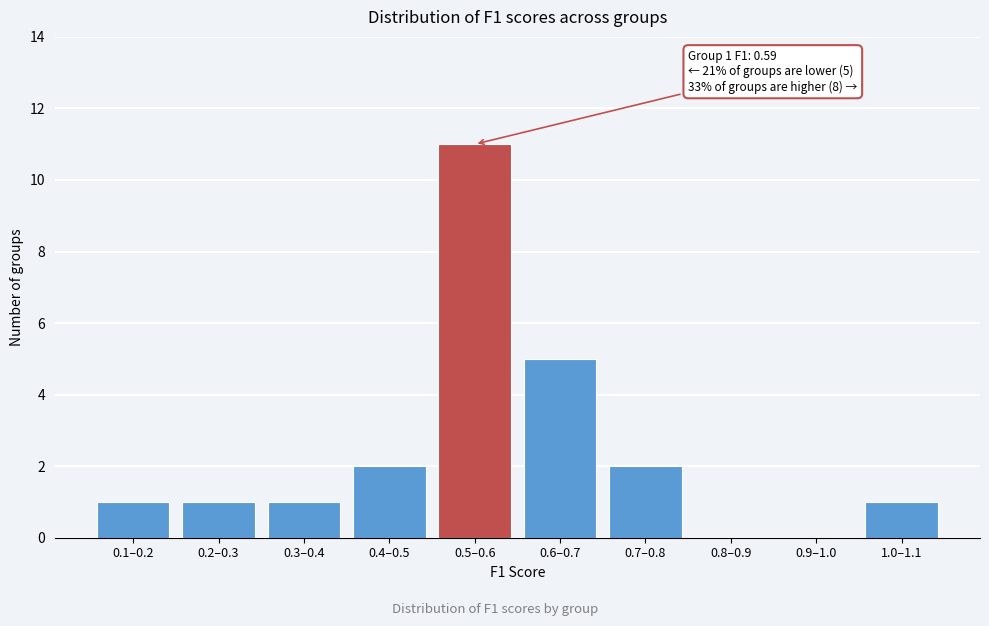

Reading left to right, list all the values displayed in this chart.

0.1–0.2=1	0.2–0.3=1	0.3–0.4=1	0.4–0.5=2	0.5–0.6=11	0.6–0.7=5	0.7–0.8=2	0.8–0.9=0	0.9–1.0=0	1.0–1.1=1